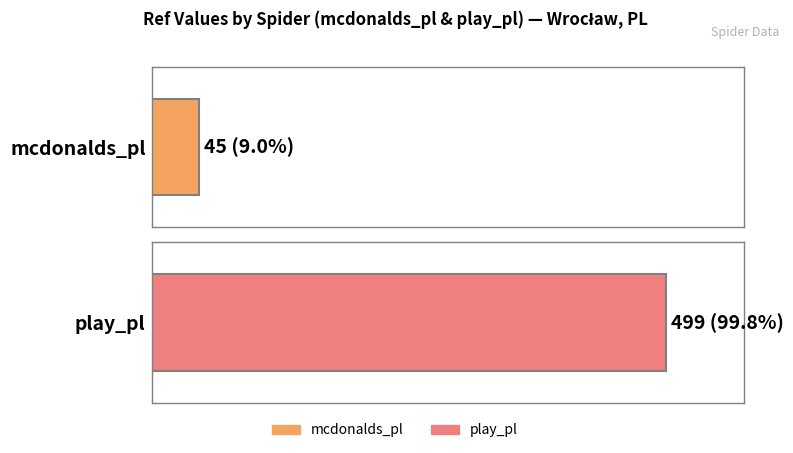

Reading right to left, what are all the values shown in this chart?

499	45